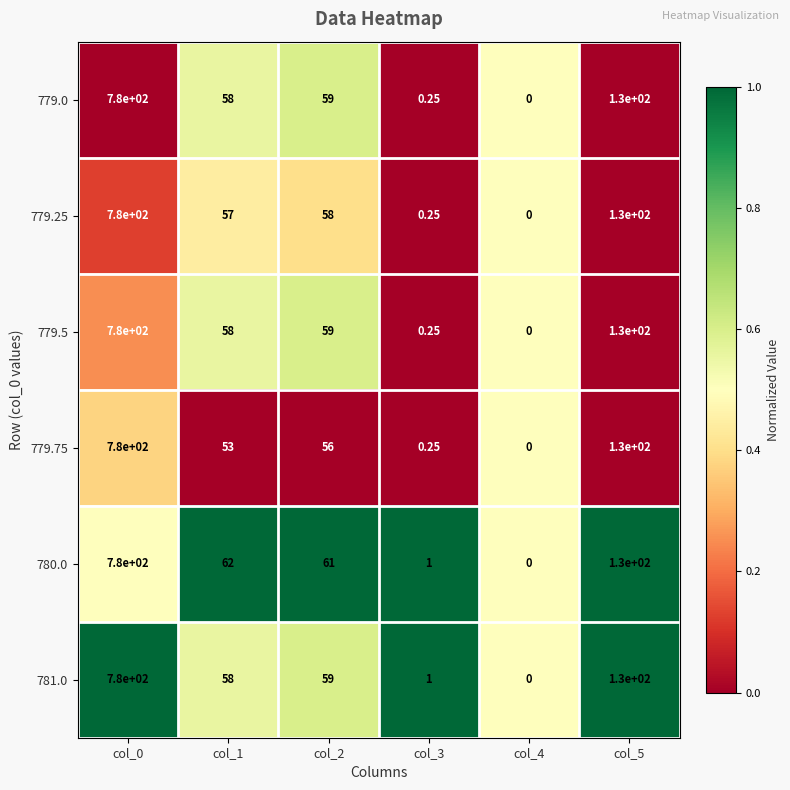

Is the value of 780.0 at col_2 greater than the value of 779.75 at col_1?

Yes